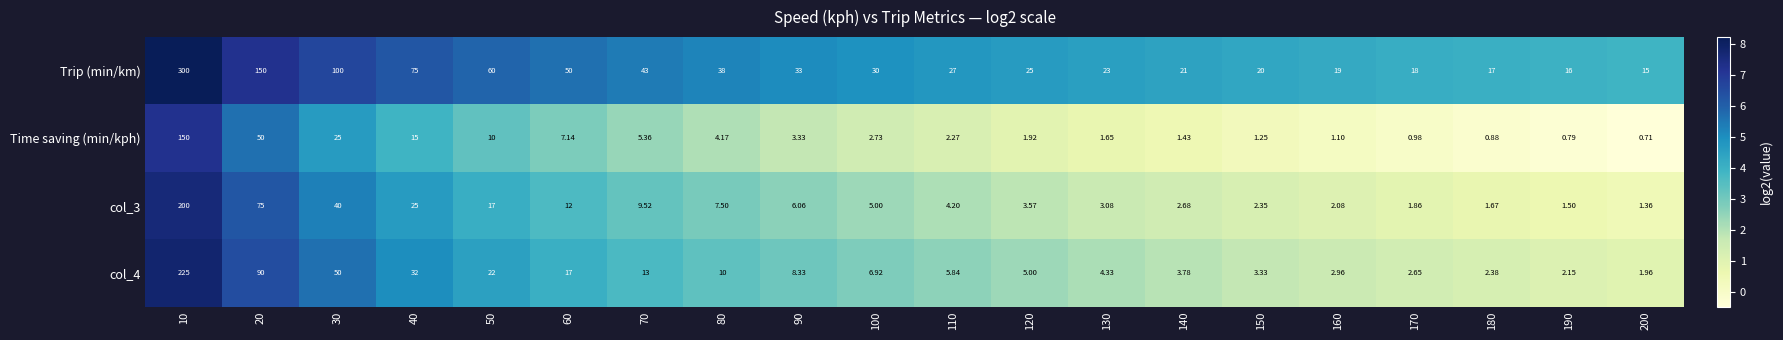

Which series has the widest spread of values?

Trip (min/km)